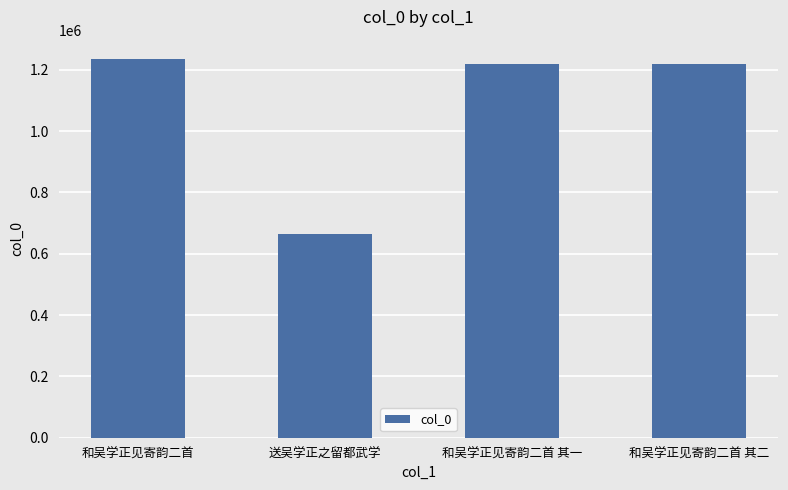

How many values are below 1217839?

2